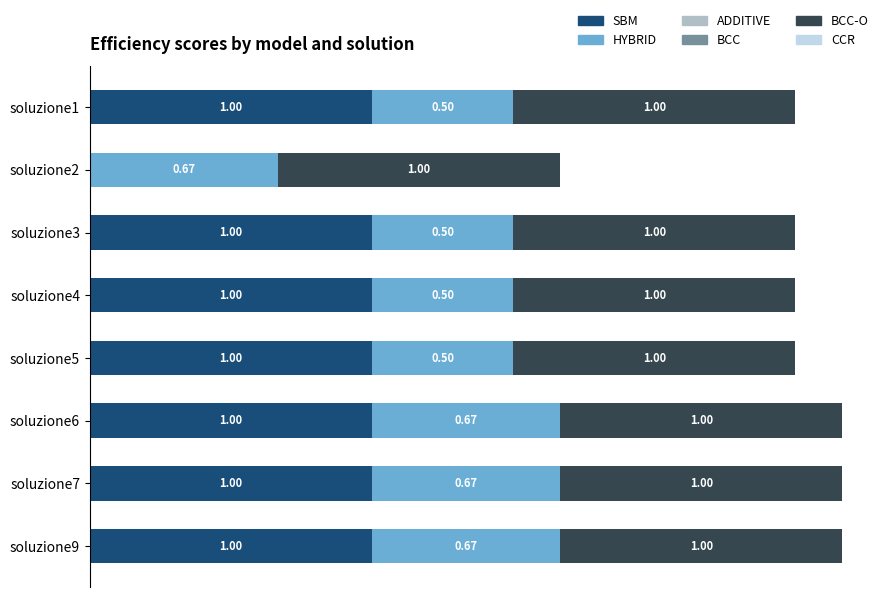

What position from the right is 0.5?

7